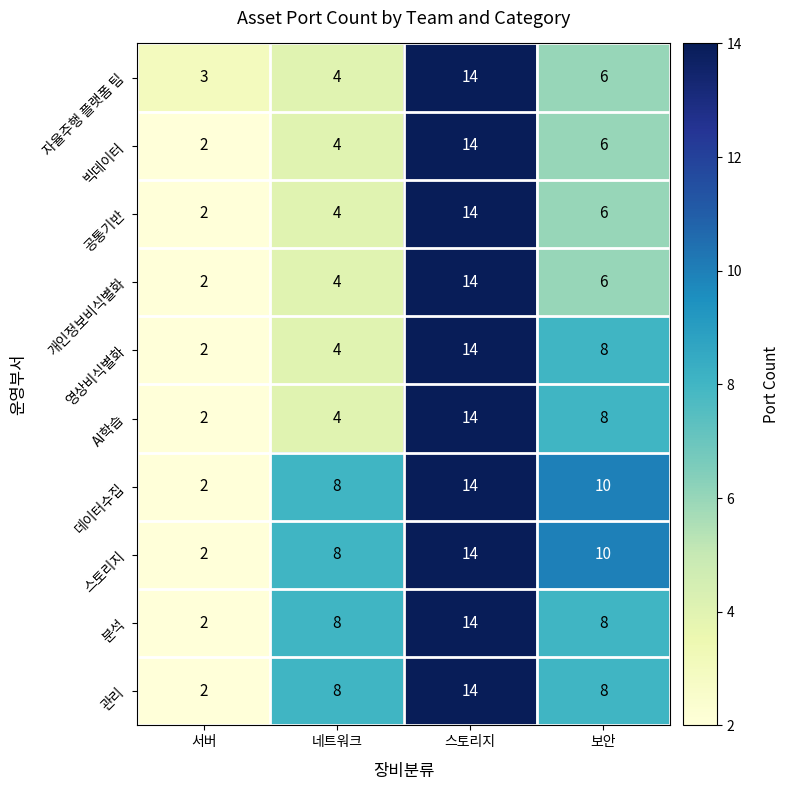

What is the maximum value for 스토리지?

14